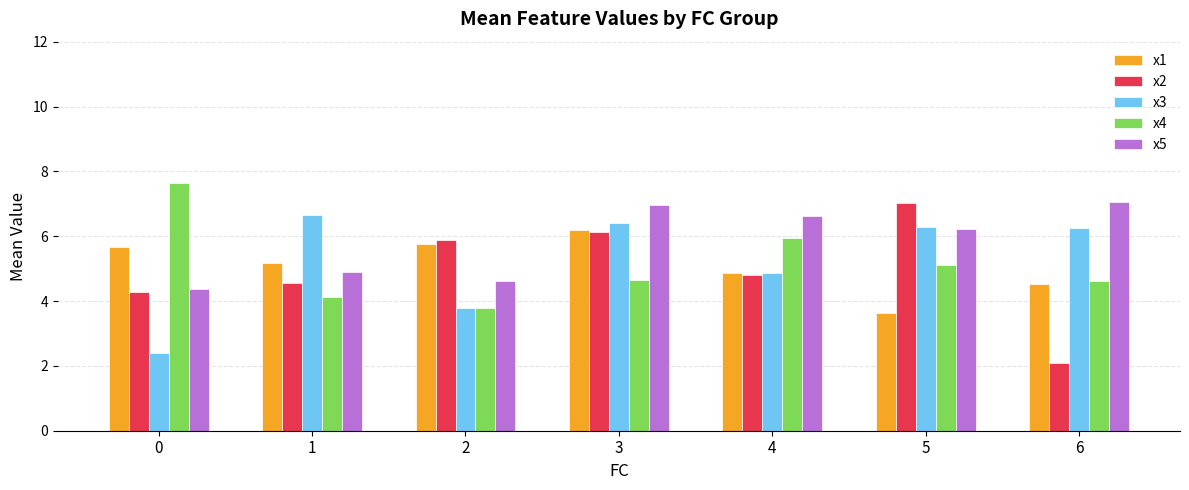

What is the difference between the maximum and minimum values in the x1 series?

2.6